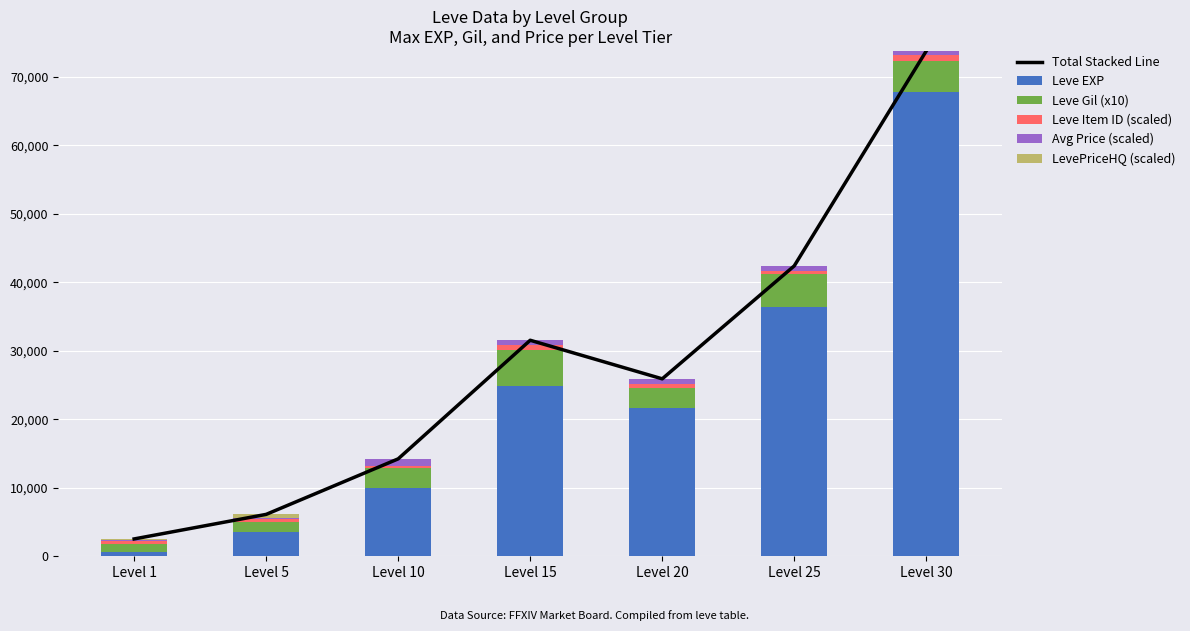

What is the value of the Total Stacked Line bar at the 1st from the left?

2531